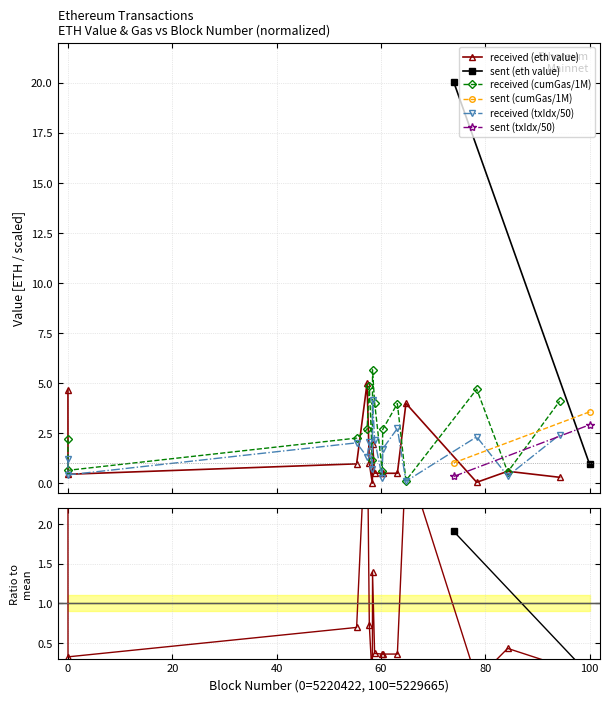

True or false: there are more than 0 points higher than both neighbors.

True